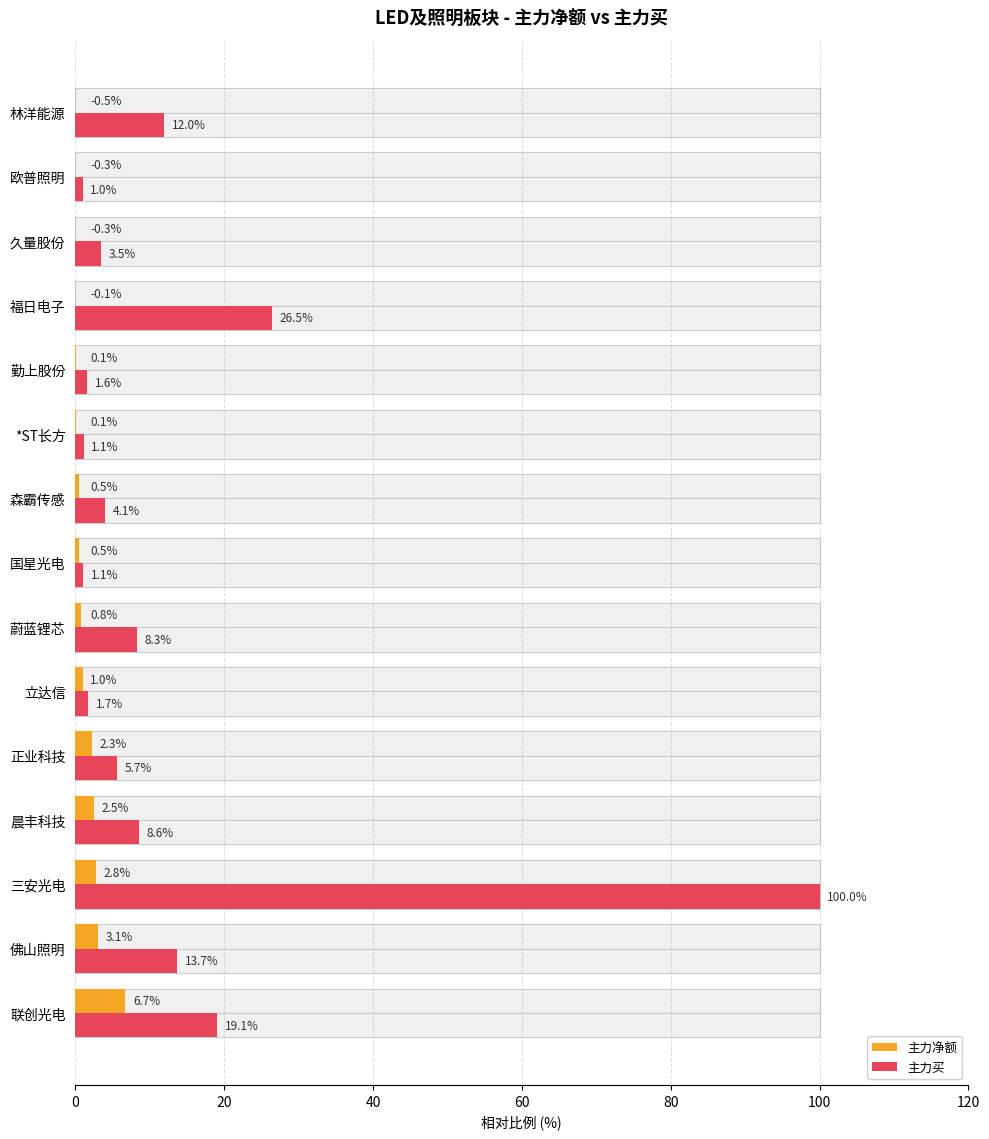

Rank the series by their maximum value, from lowest to highest.

主力净额, 主力买